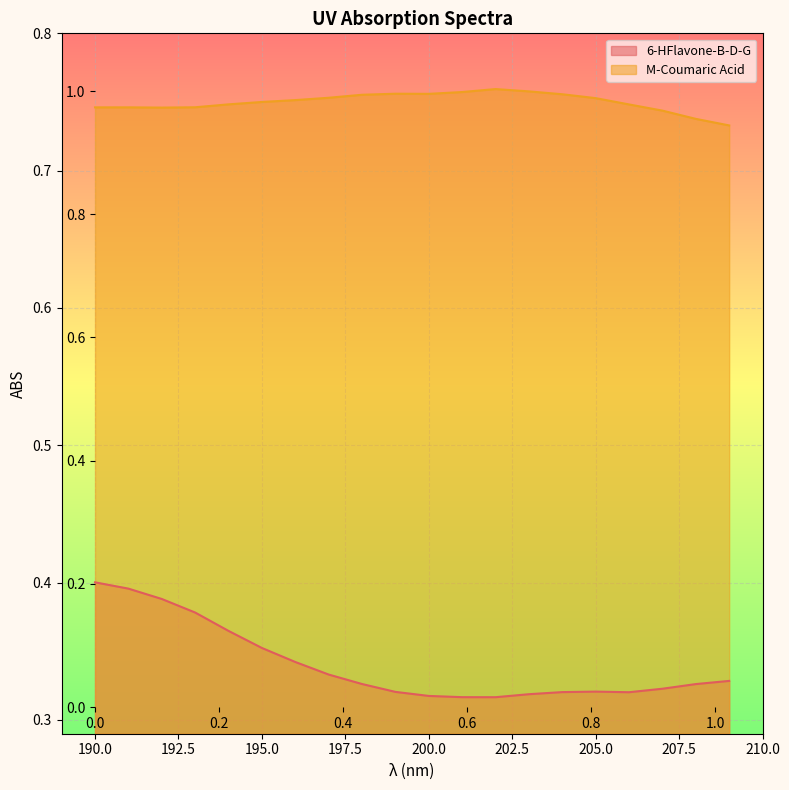

How many distinct data groups are displayed?

2